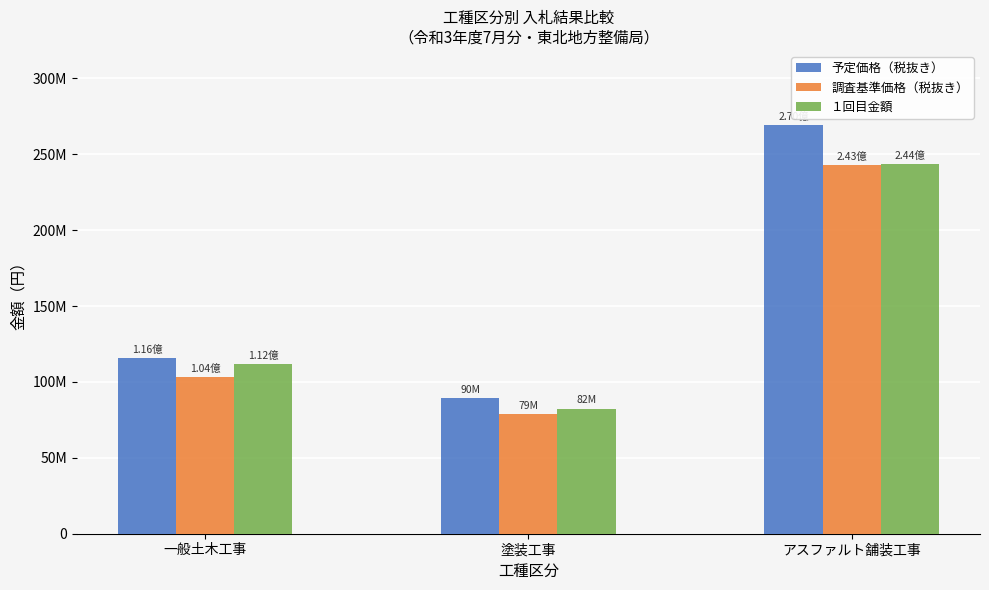

Are the bars horizontal?

No